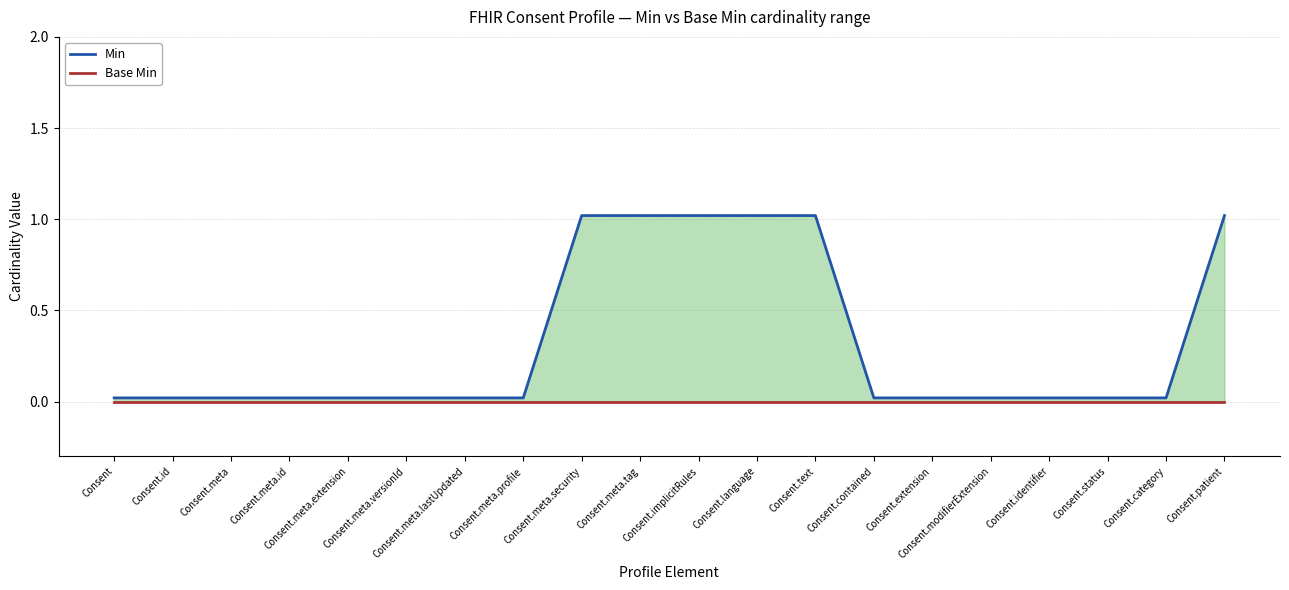

Where is Min nearest to the value 0?

Consent